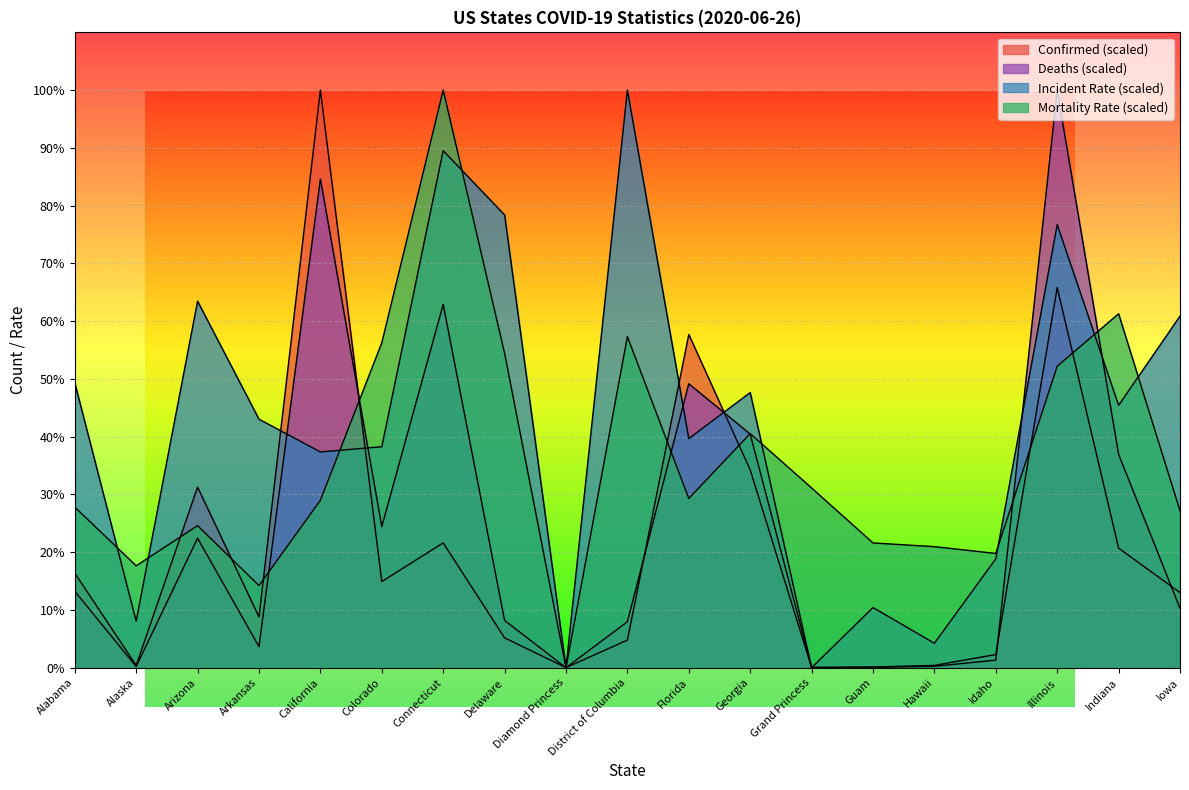

At which category does Mortality_Rate reach its first local peak?

Arizona